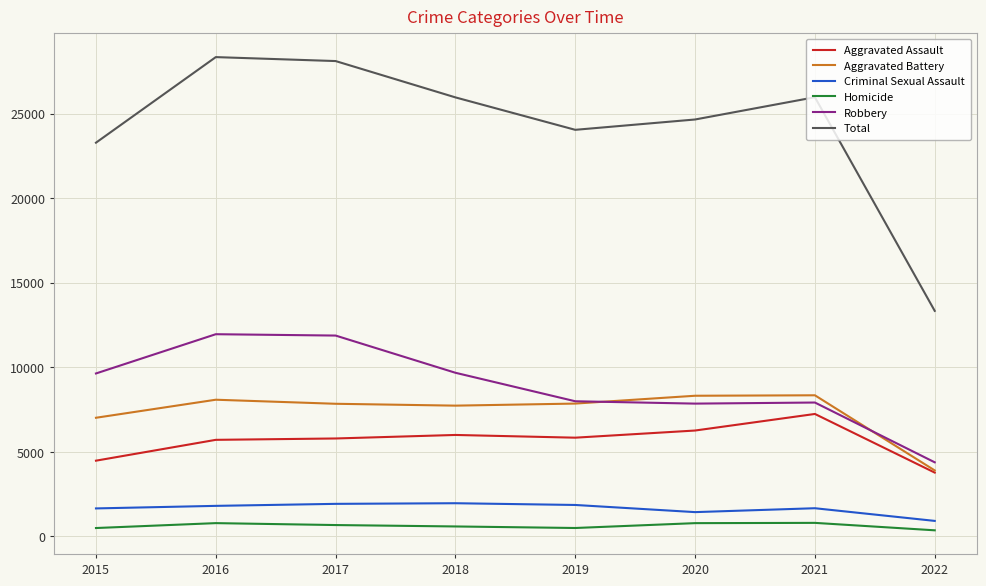

At how many categories does at least one series exceed 8435?

8